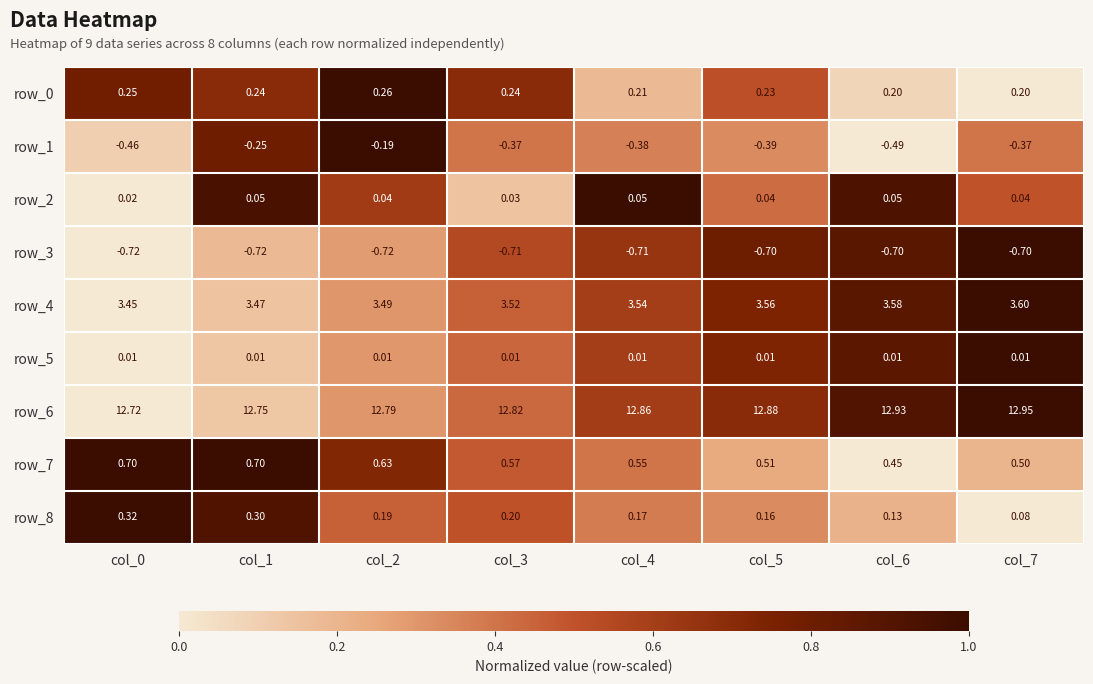

How many categories are shown in the chart?

8